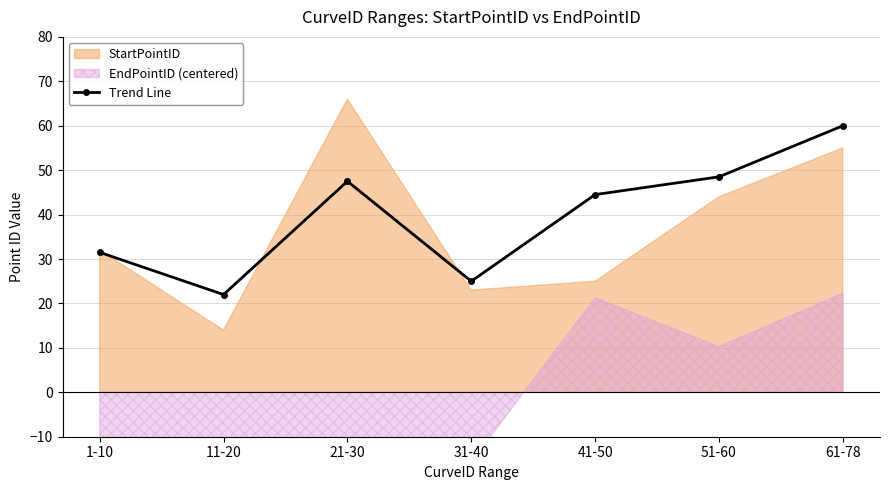

Count the number of values greater than 44.

4